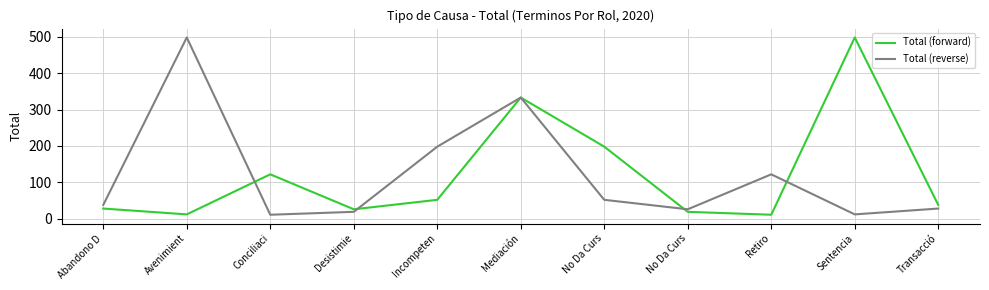

Does the chart have visible grid lines?

Yes